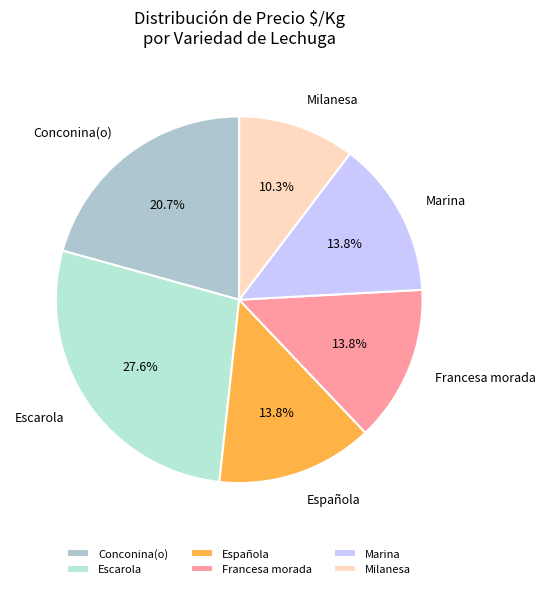

To the nearest percent, what is the difference between the Española and Conconina(o) slice percentages?

7%